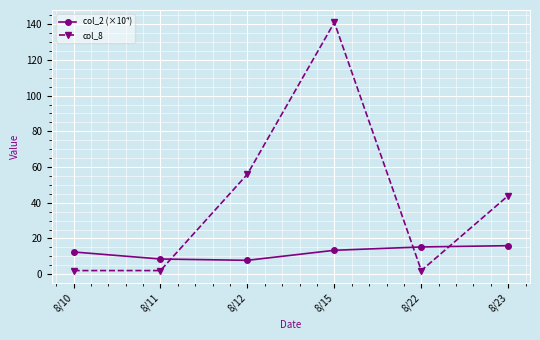

Where do col_8 and col_2 (×10⁴) first cross each other?

8/11 and 8/12